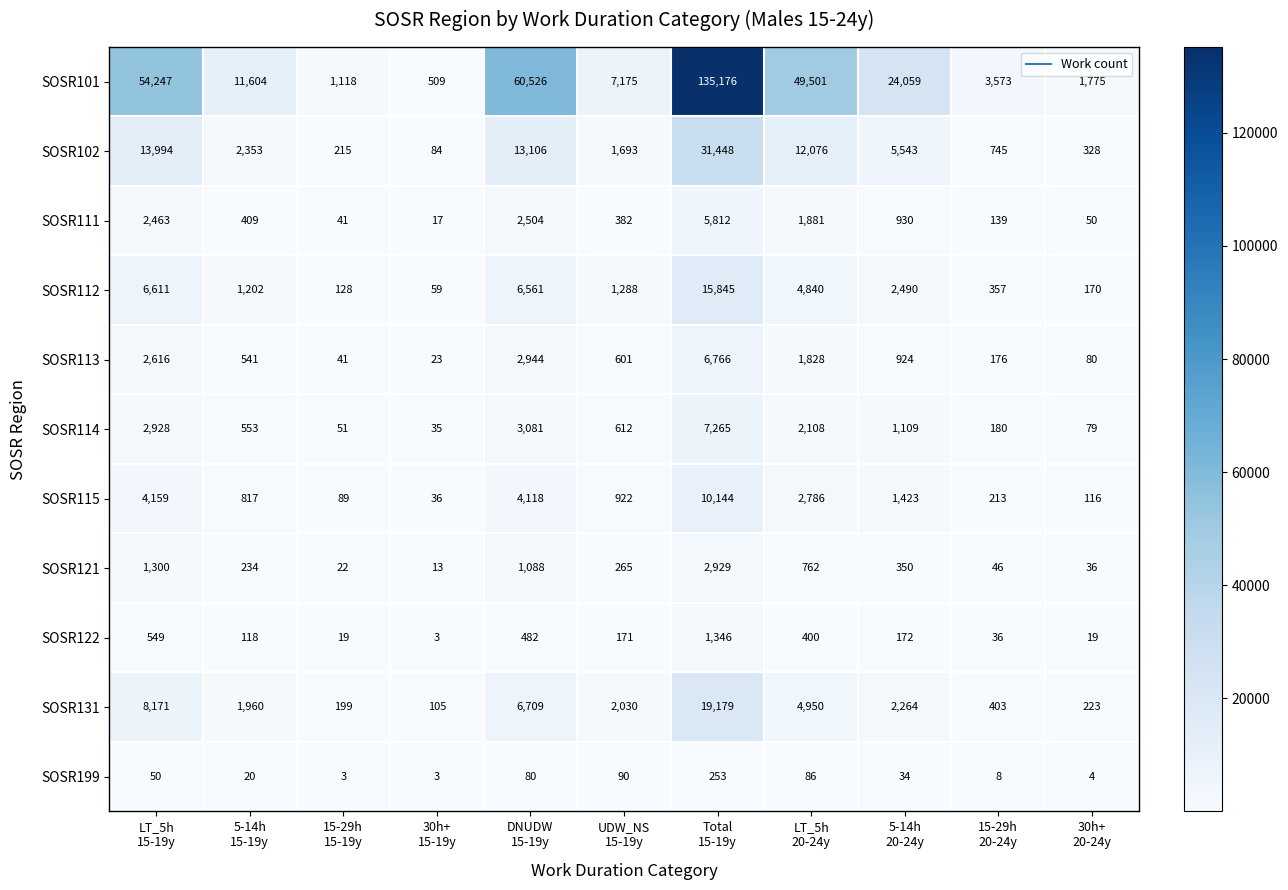

Which series has the largest range (max minus min)?

SOSR101